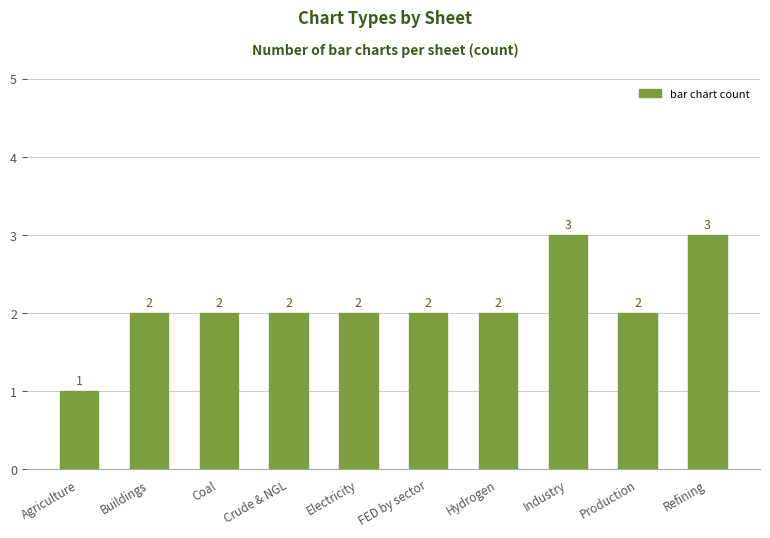

Is it true that the value at Production is 1?

False